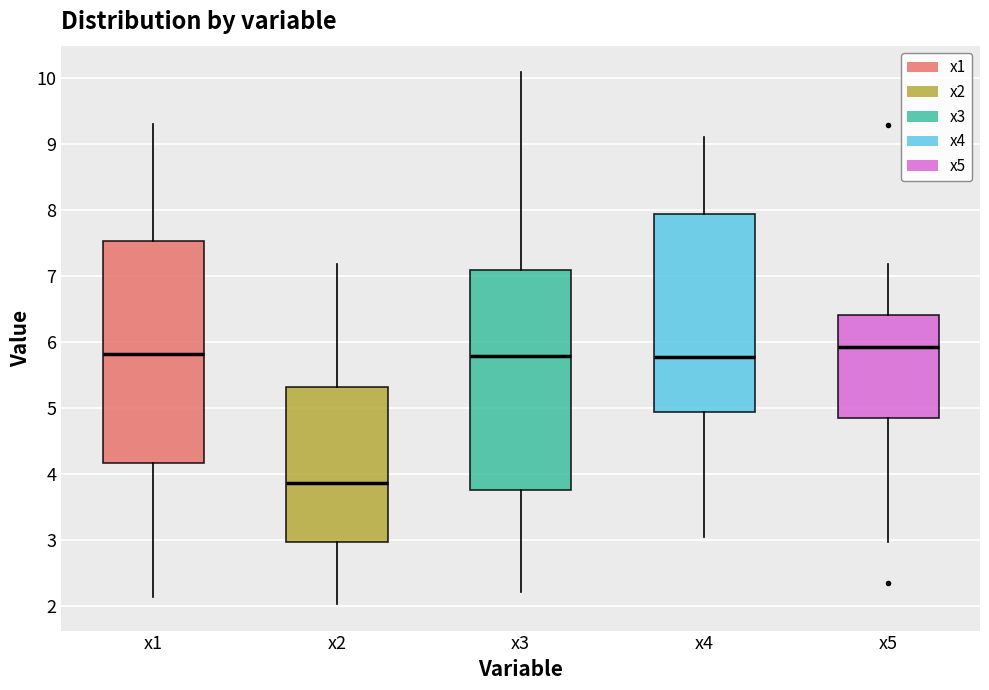

Which box has the lowest median line?

x2